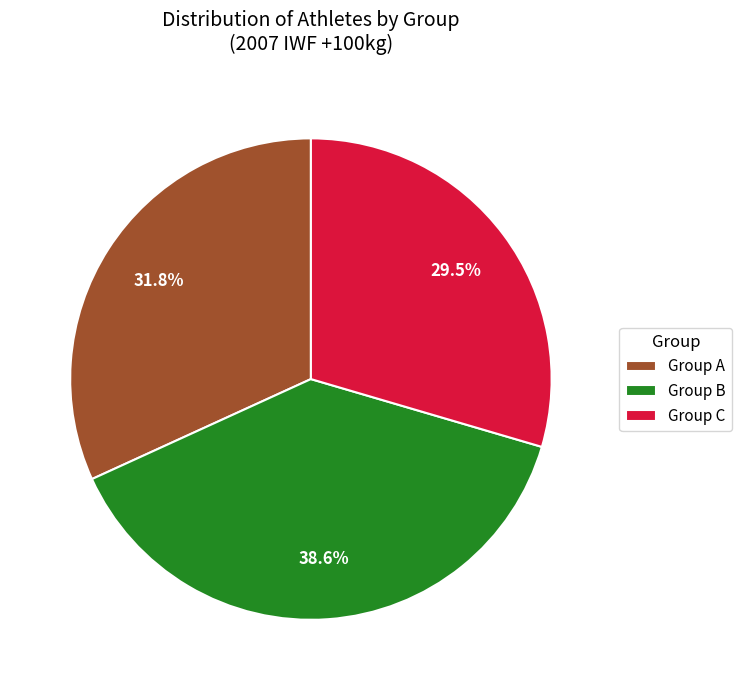

The Group C slice represents 21% of the pie. True or false?

False